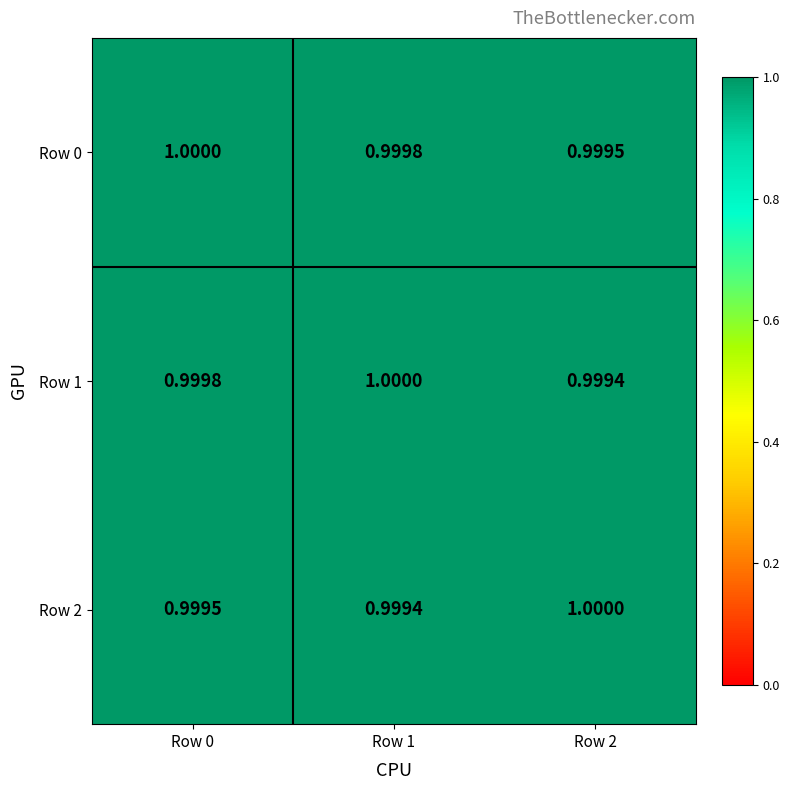

Is the value of Row 0 at Row 2 greater than the value of Row 2 at Row 1?

Yes